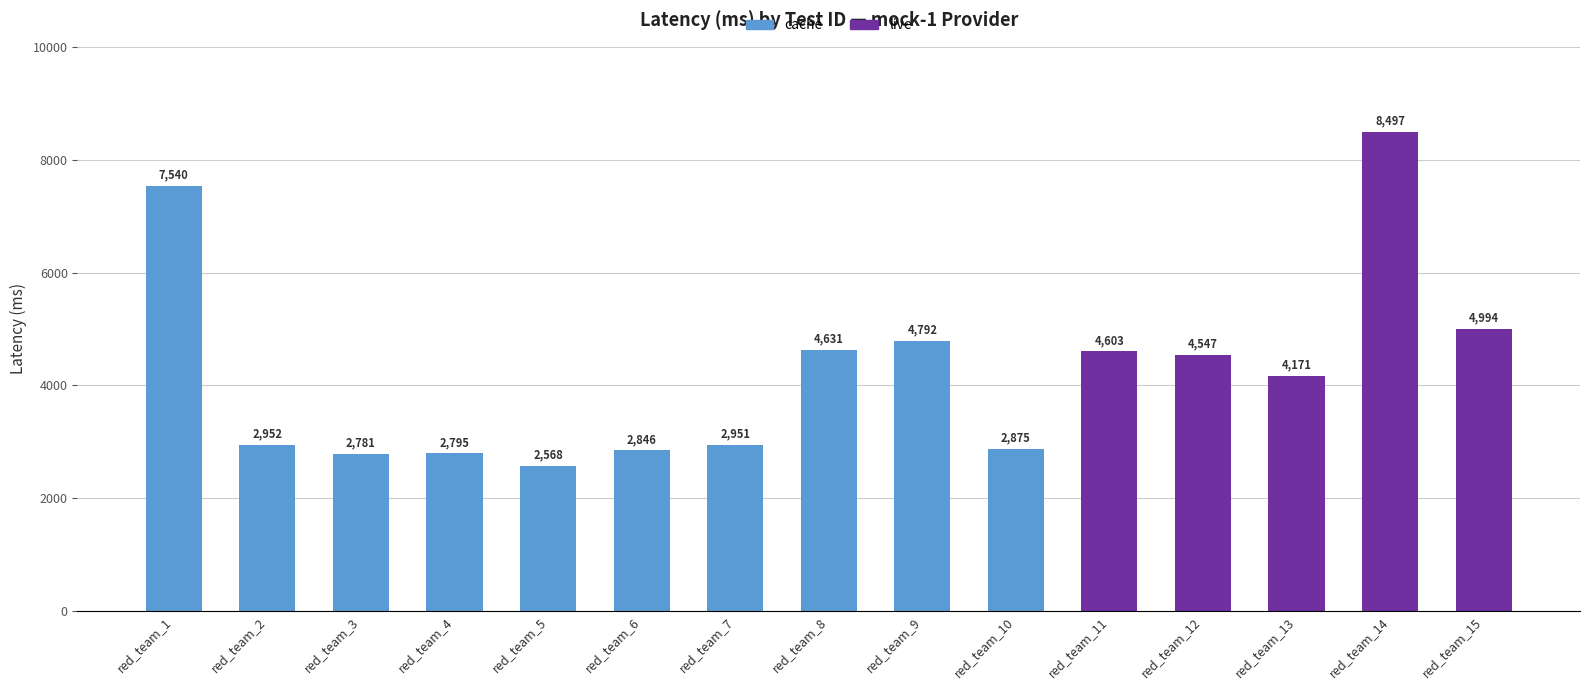

Which label corresponds to the smallest value in the chart?

red_team_5